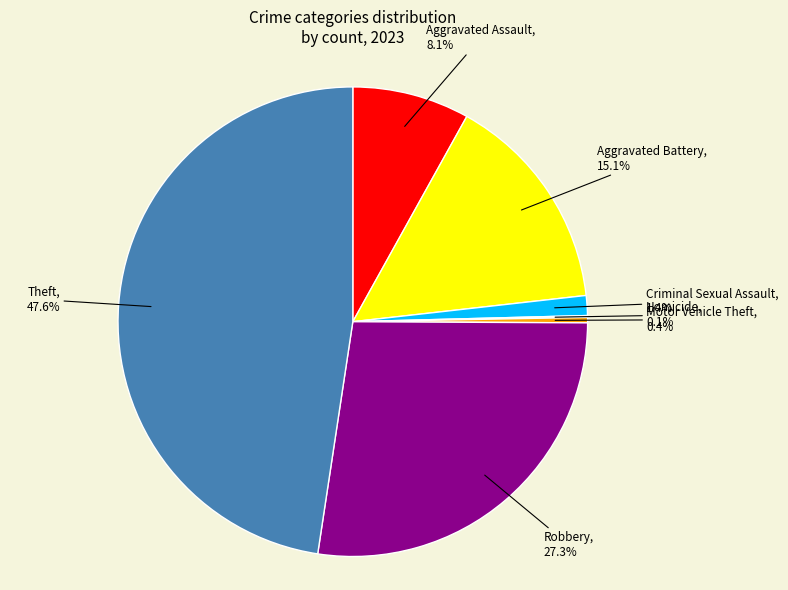

Which has a higher value, Aggravated Assault or Motor Vehicle Theft?

Aggravated Assault